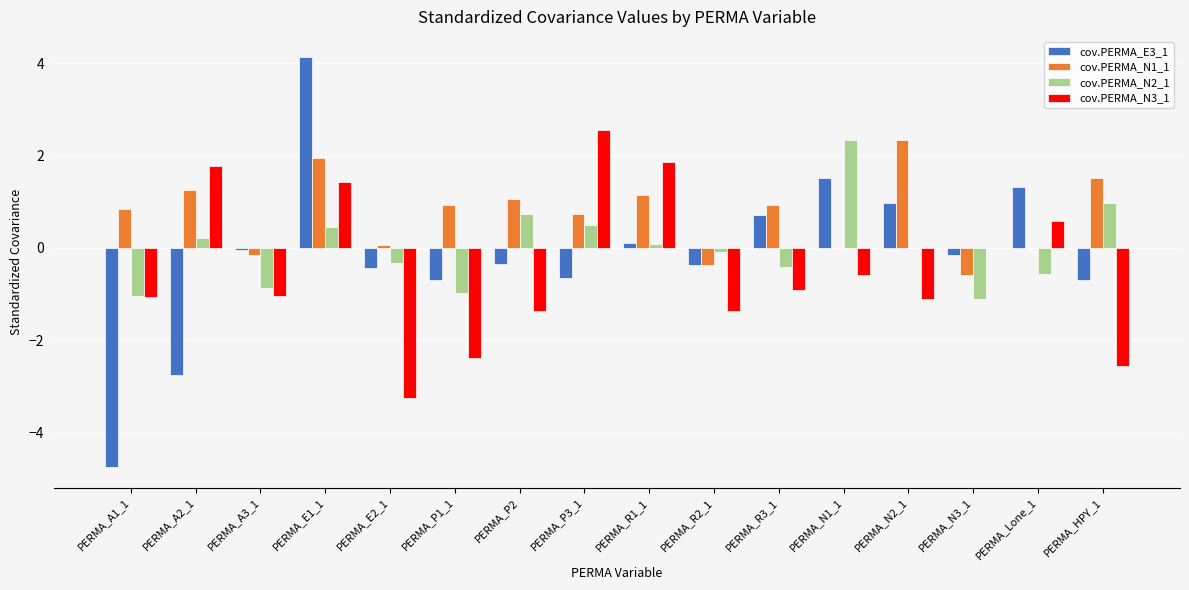

Which series has the largest range (max minus min)?

cov.PERMA_E3_1